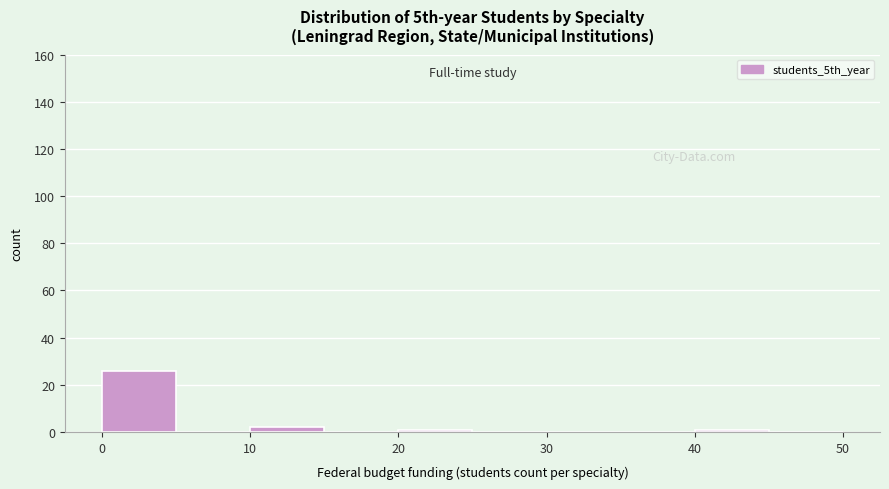

Over which range of the x-axis is the bar tallest?

0 to 5